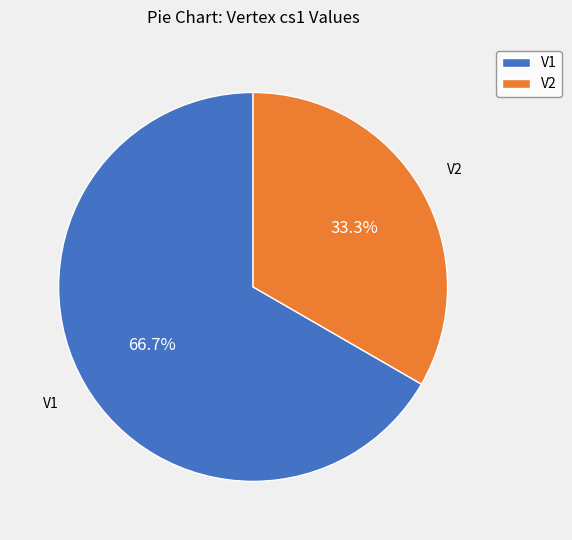

Combined, do V1 and V2 account for over 50%?

Yes